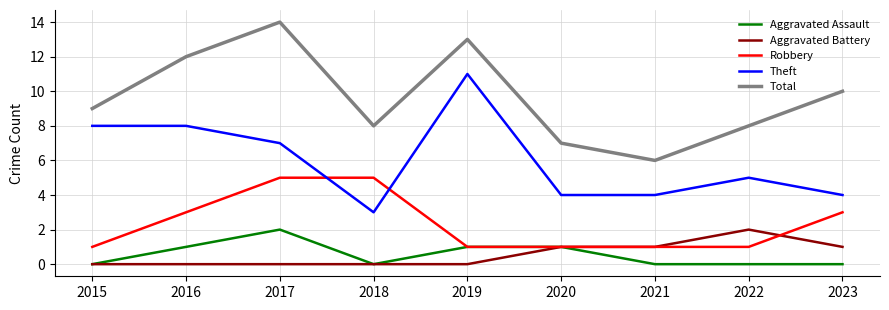

At 2016, list the series in order from smallest to largest.

Aggravated Battery, Aggravated Assault, Robbery, Theft, Total